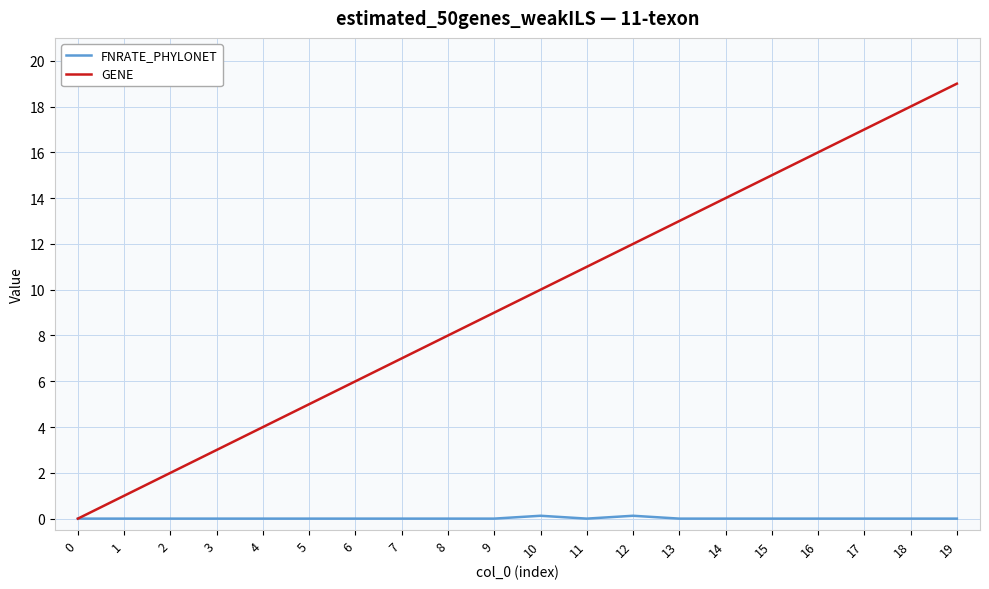

What is the total value across all series at 1?

1.0